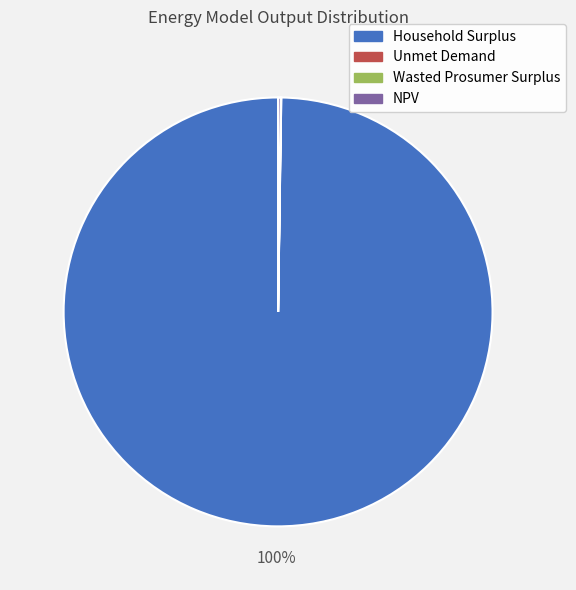

Is Household Surplus the majority of the pie?

Yes